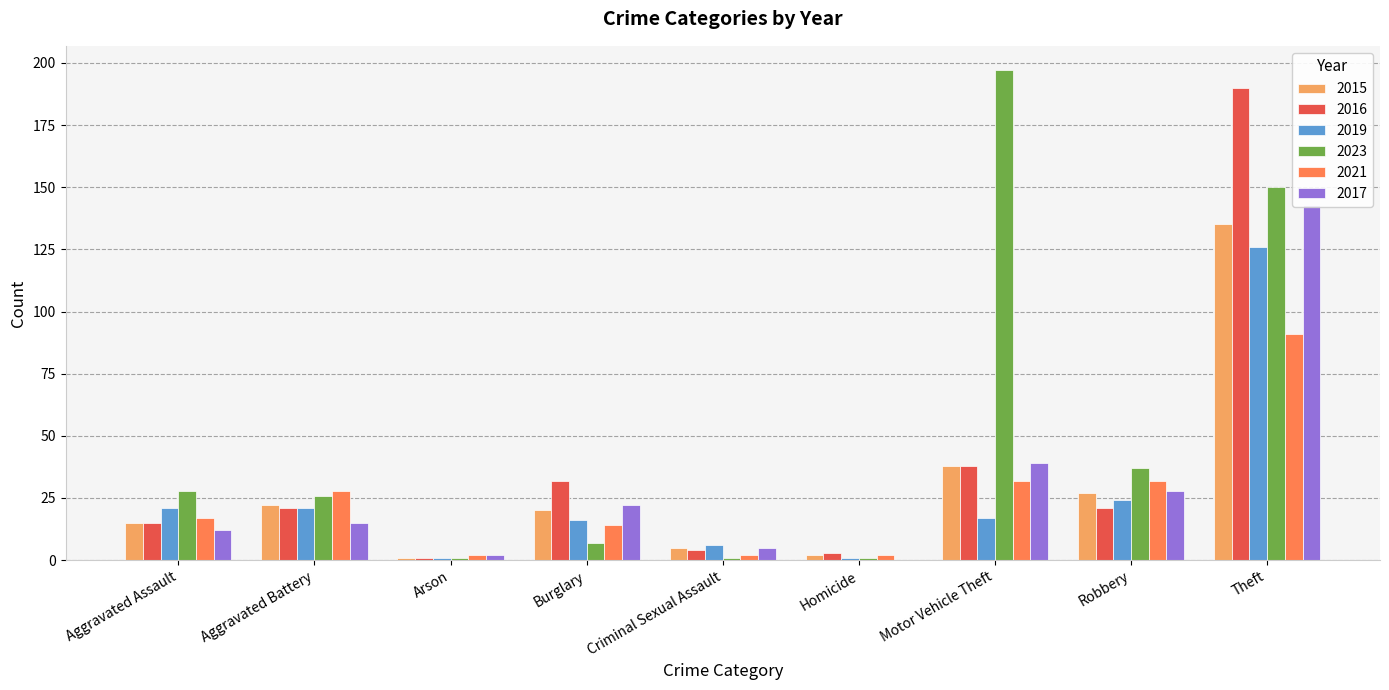

Reading left to right, what are all the values shown in this chart?

2015: 15	22	1	20	5	2	38	27	135
2016: 15	21	1	32	4	3	38	21	190
2019: 21	21	1	16	6	1	17	24	126
2023: 28	26	1	7	1	1	197	37	150
2021: 17	28	2	14	2	2	32	32	91
2017: 12	15	2	22	5	0	39	28	143